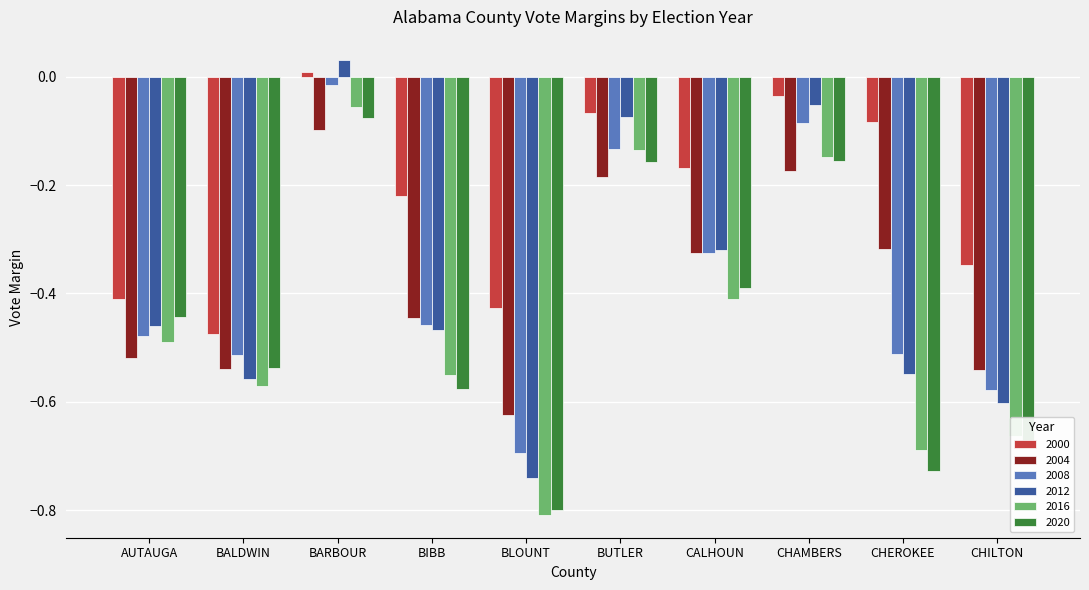

Which category has the lowest value in the 2020 series?

BLOUNT